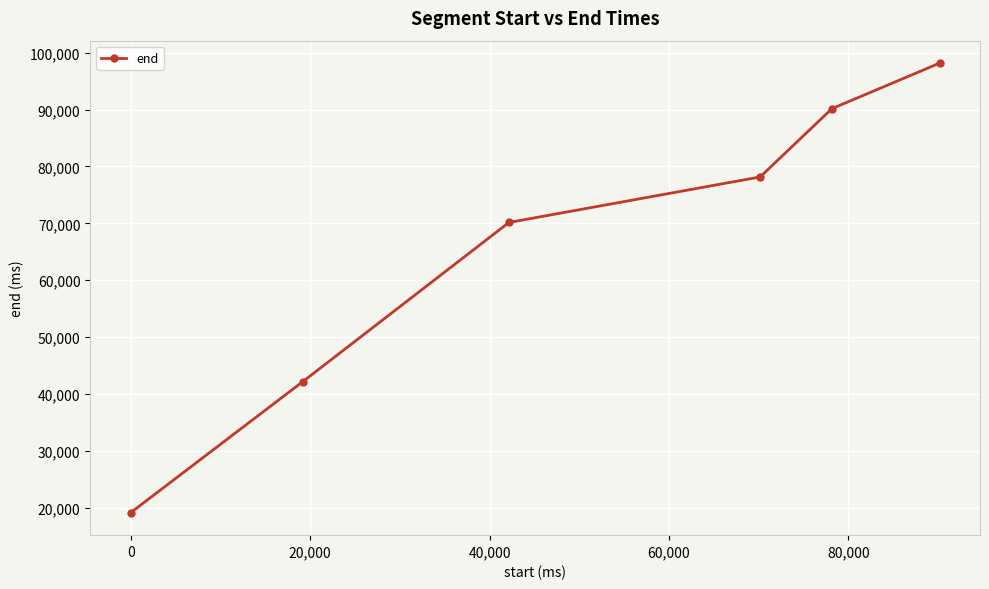

What is the value of the 1st point from the left?

19160